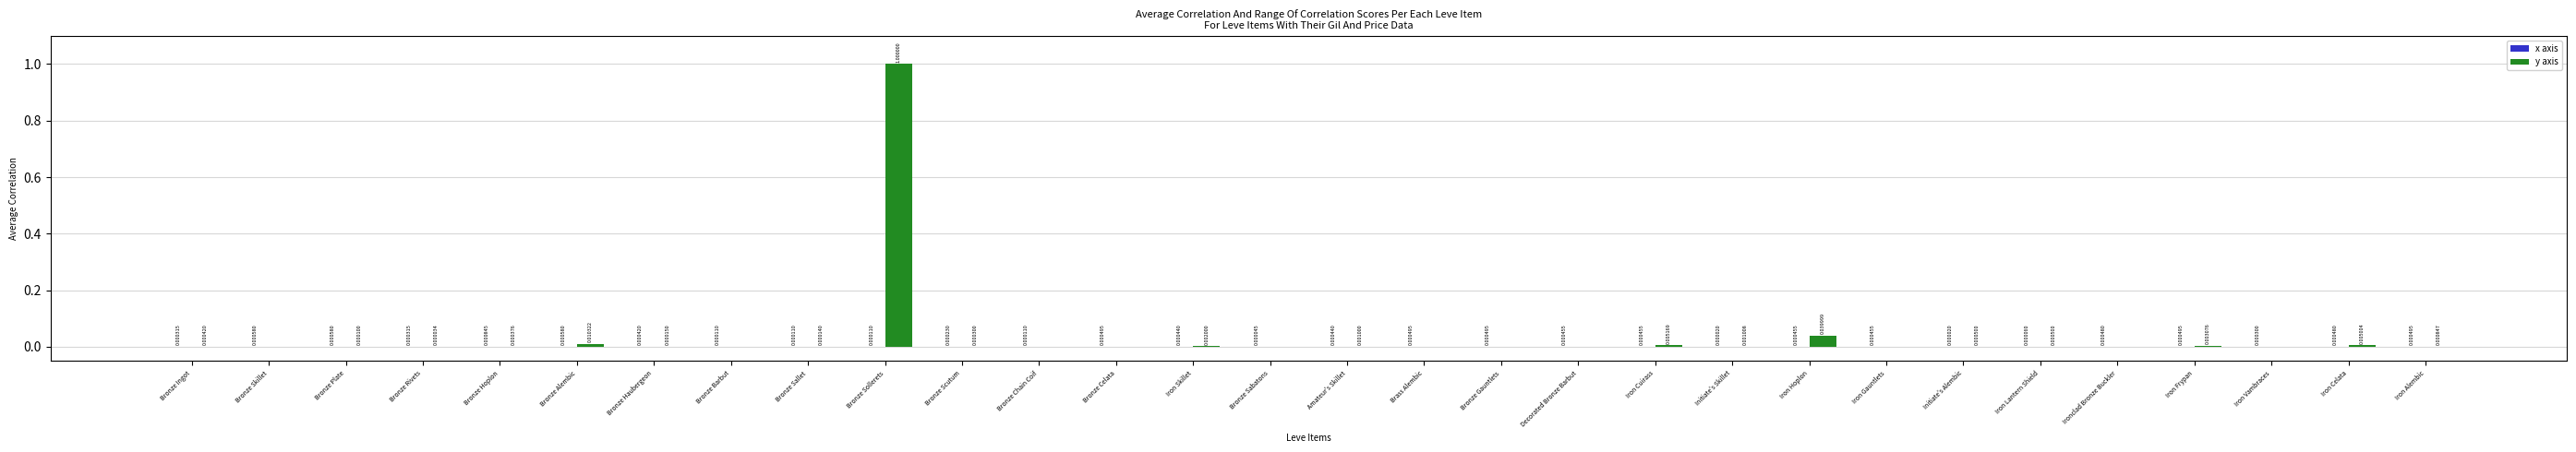

Which series changed the most between Bronze Scutum and Iron Skillet?

y axis